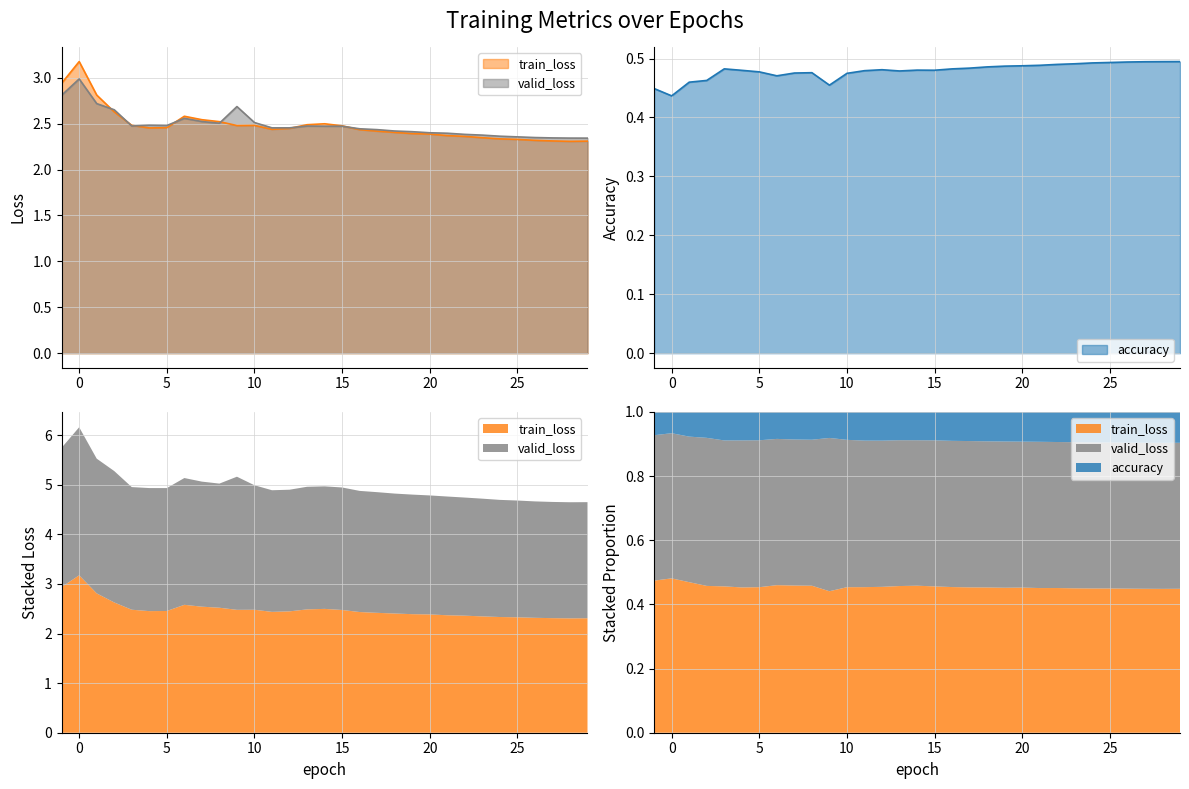

True or false: accuracy and train_loss cross at least once.

False